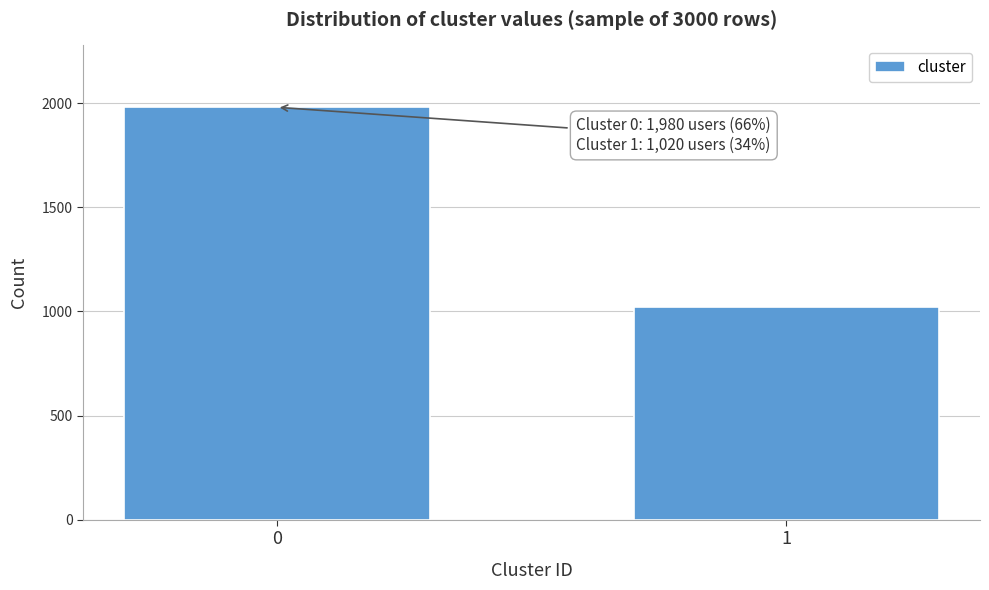

Reading left to right, transcribe all the data shown in this chart.

0=1980	1=1020